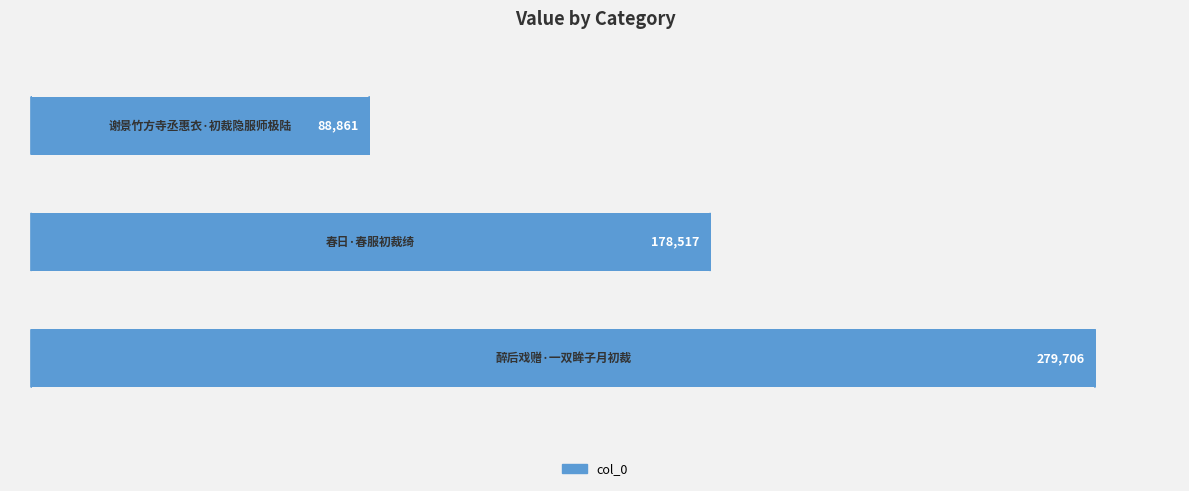

What is the difference between the maximum and minimum values?

190845